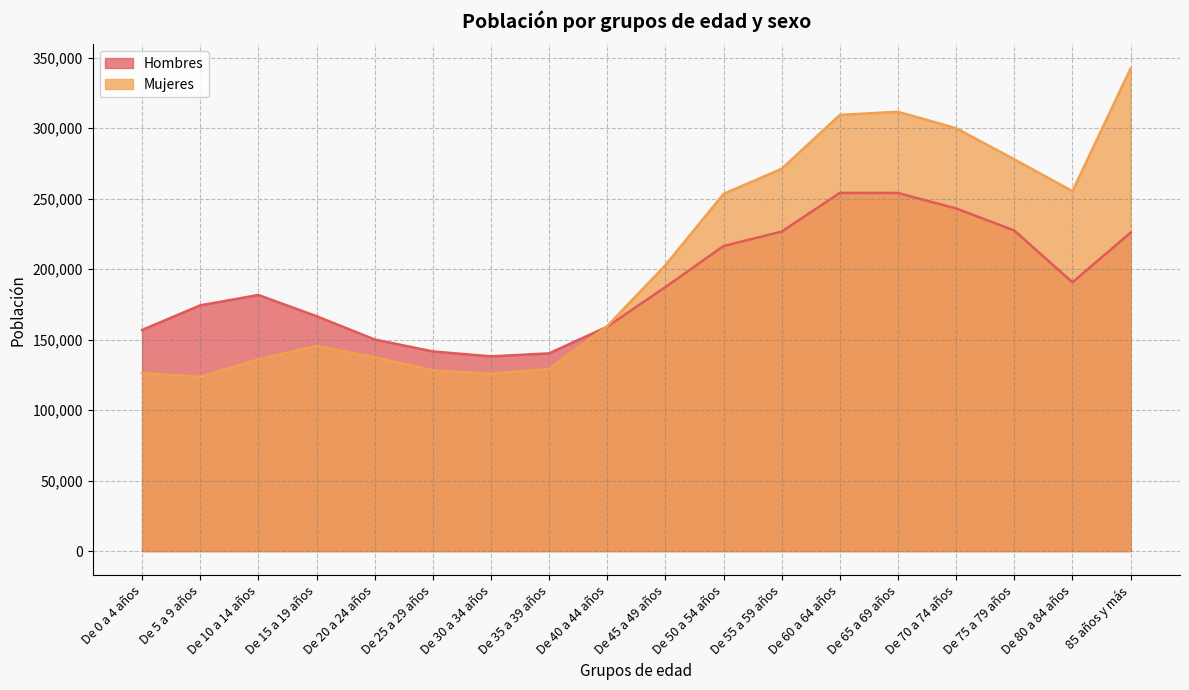

Which label corresponds to the smallest value in the chart?

De 5 a 9 años